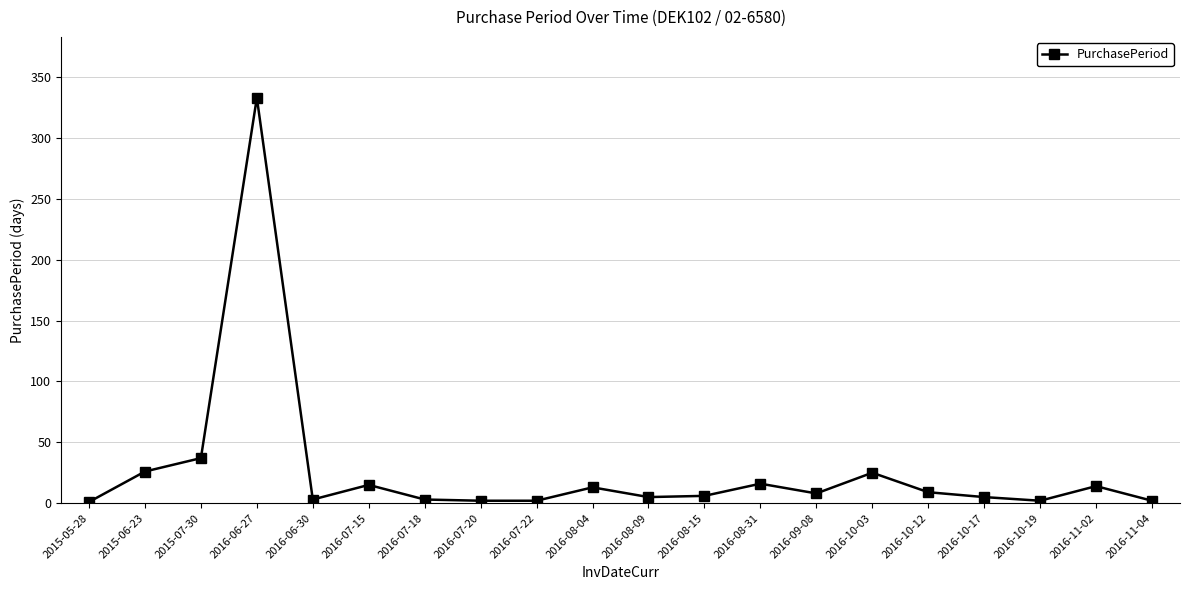

Approximately how many times larger is the value at 2016-10-03 compared to 2016-08-31?

1.6